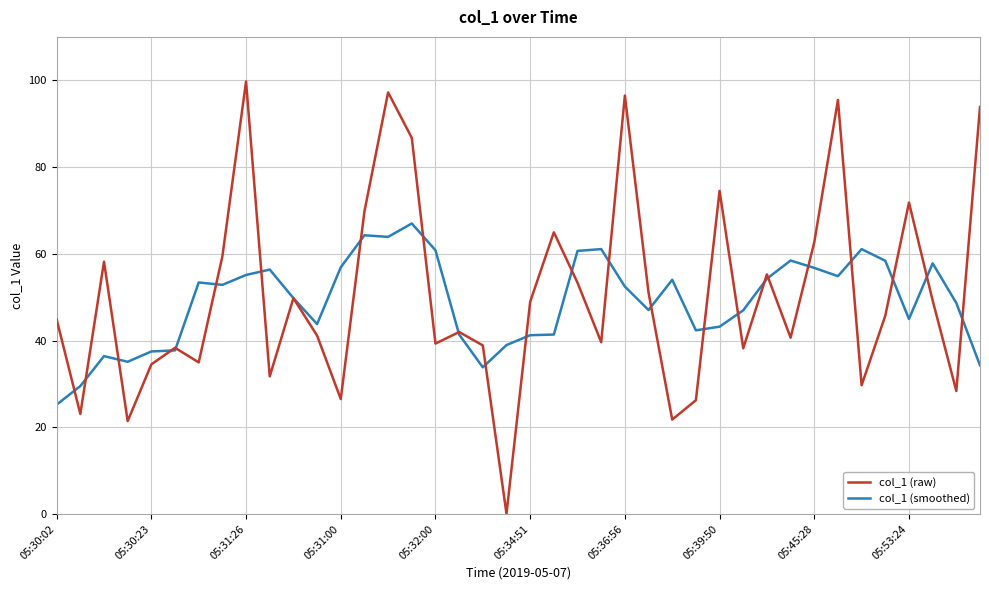

Which series has the largest range (max minus min)?

col_1 (raw)